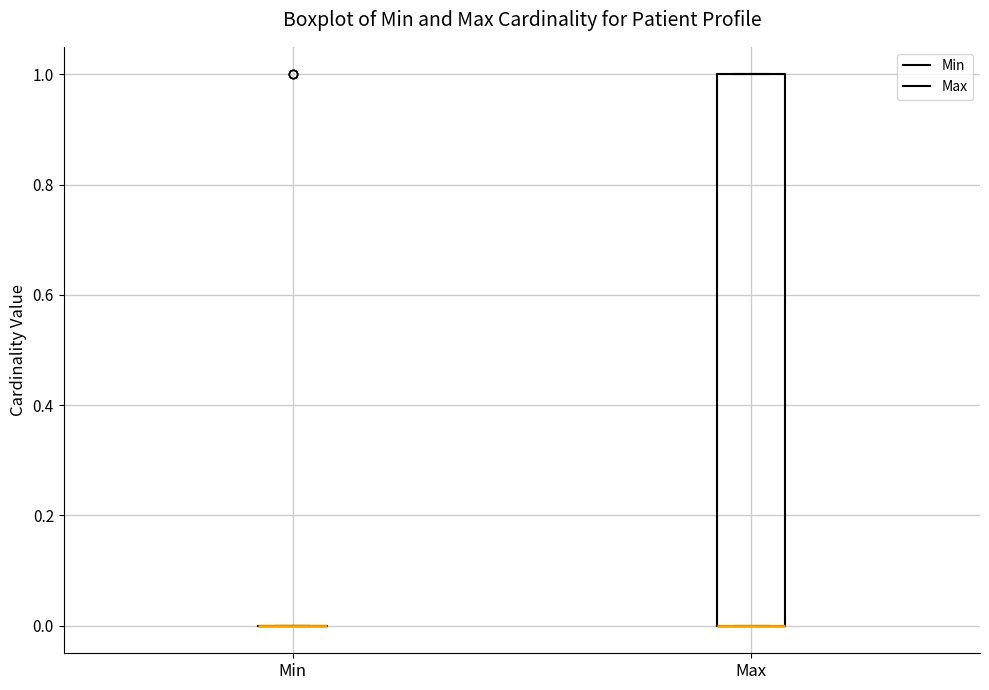

Reading left to right, transcribe this box plot: for each box, give where its median line is, the range the box spans, and where its two whiskers end, as read against the y-axis. The values are not printed on the chart, so give them approximately, as read against the axis.

Min: box collapsed to a line at 0, whiskers 0 to 0
Max: median 0 (drawn on the box's lower edge), box 0 to 1, whiskers 0 to 1